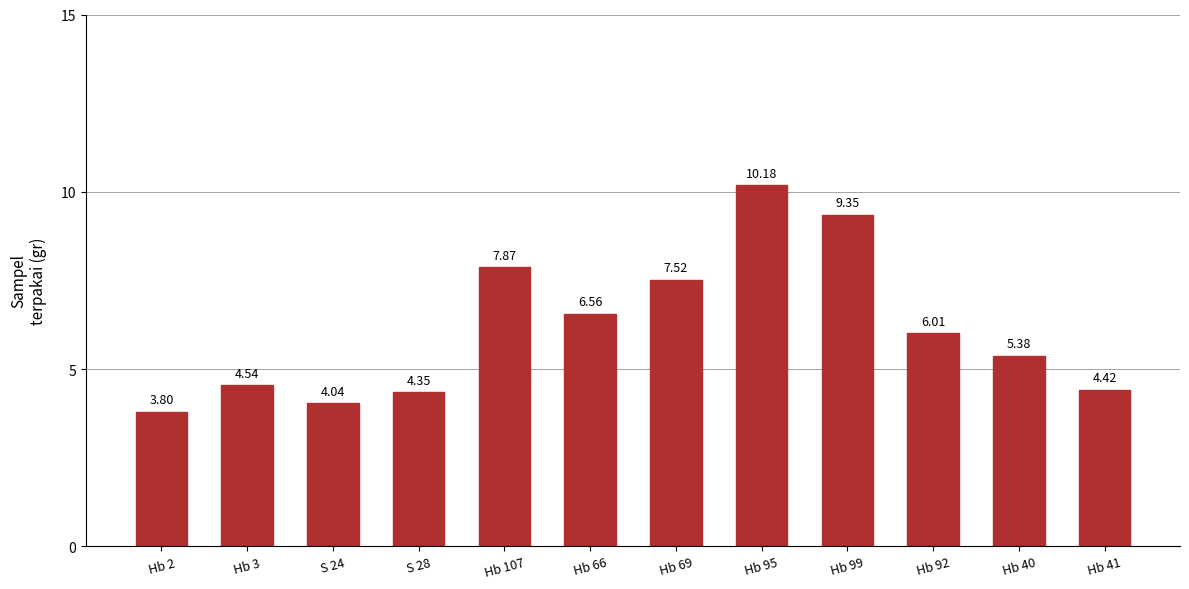

Between Hb 99 and Hb 2, which is larger?

Hb 99